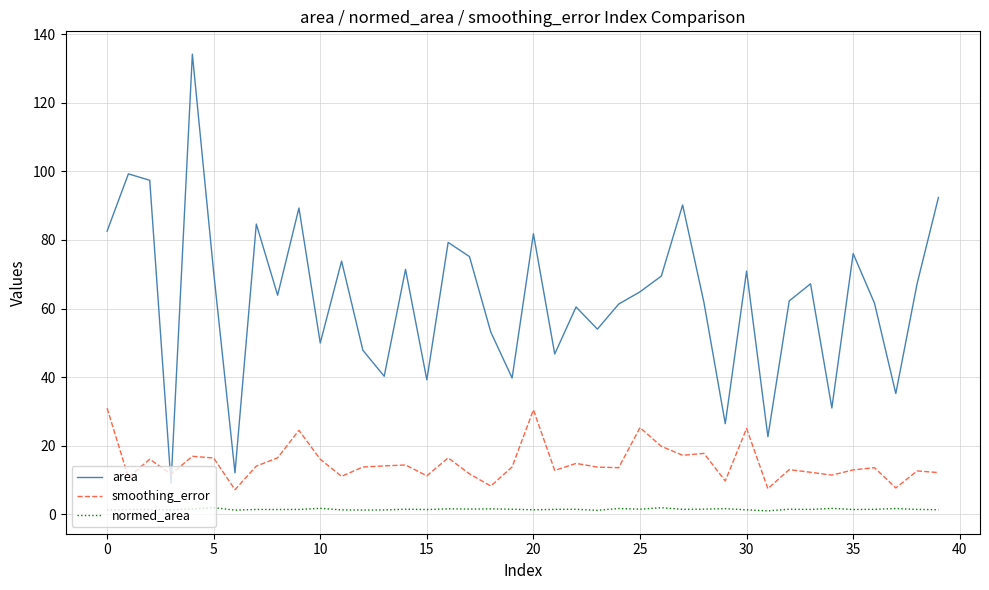

What is the difference between the maximum and minimum values in the smoothing_error series?

23.8